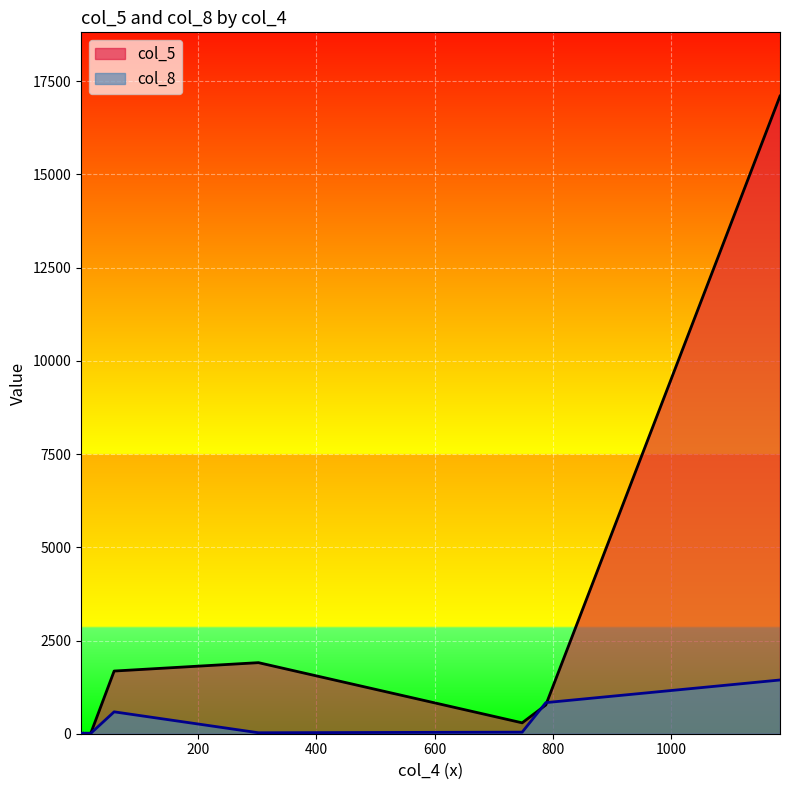

What is the approximate value of col_5 at 2, to the nearest 10?

10